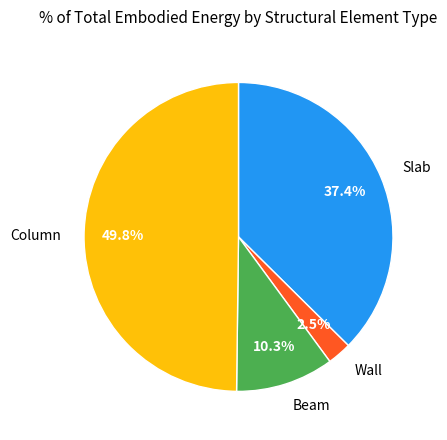

Which category has the smallest portion of the pie?

Wall